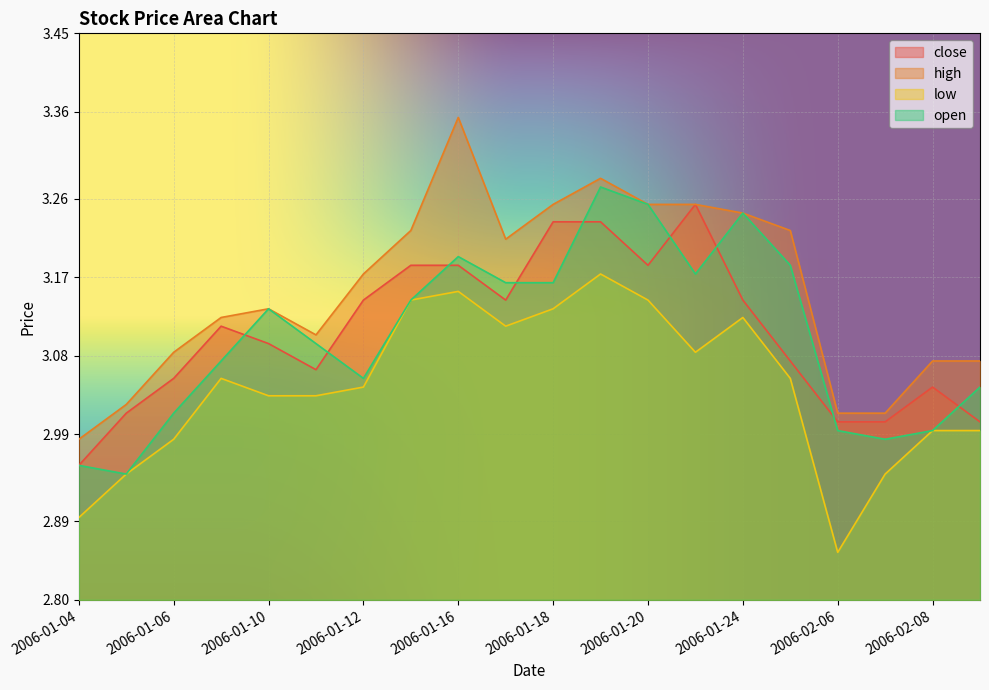

Reading left to right, what are all the values shown in this chart?

close: 3.0	3.0	3.1	3.1	3.1	3.1	3.1	3.2	3.2	3.1	3.2	3.2	3.2	3.3	3.1	3.1	3.0	3.0	3.0	3.0
high: 3.0	3.0	3.1	3.1	3.1	3.1	3.2	3.2	3.4	3.2	3.3	3.3	3.3	3.3	3.2	3.2	3.0	3.0	3.1	3.1
low: 2.9	2.9	3.0	3.1	3.0	3.0	3.0	3.1	3.2	3.1	3.1	3.2	3.1	3.1	3.1	3.1	2.9	2.9	3.0	3.0
open: 3.0	2.9	3.0	3.1	3.1	3.1	3.1	3.1	3.2	3.2	3.2	3.3	3.3	3.2	3.2	3.2	3.0	3.0	3.0	3.0